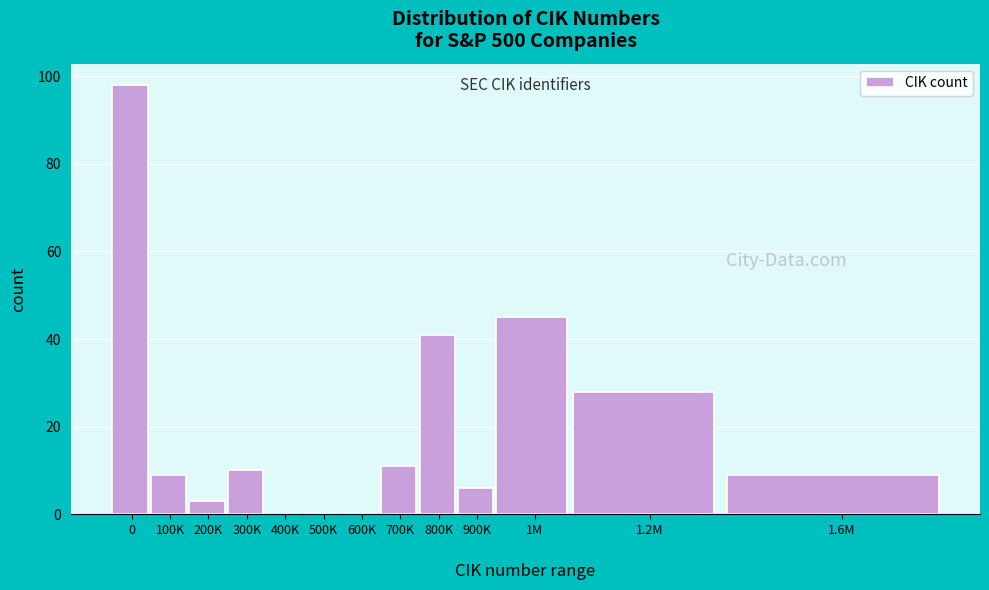

What is the maximum value shown in the chart?

98